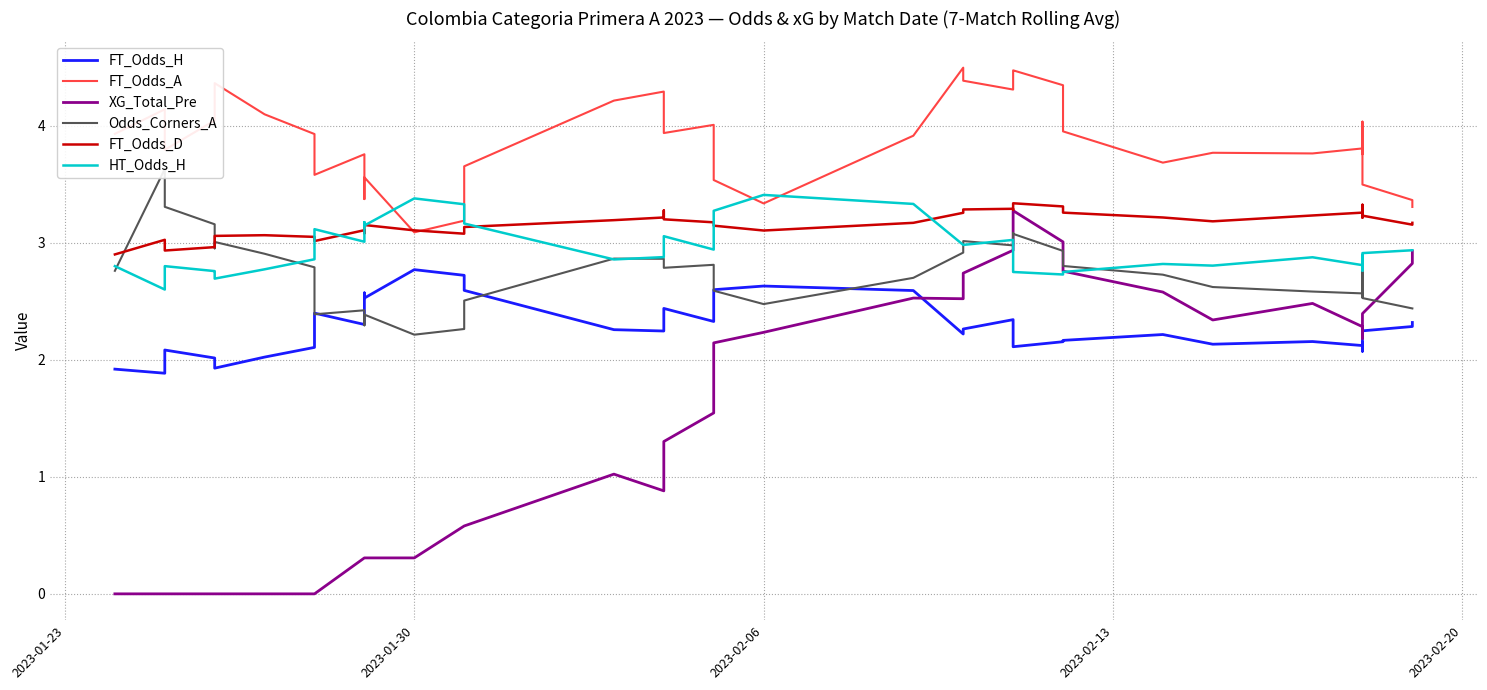

In FT_Odds_A, how many points are higher than both neighbors (excluding endpoints)?

11